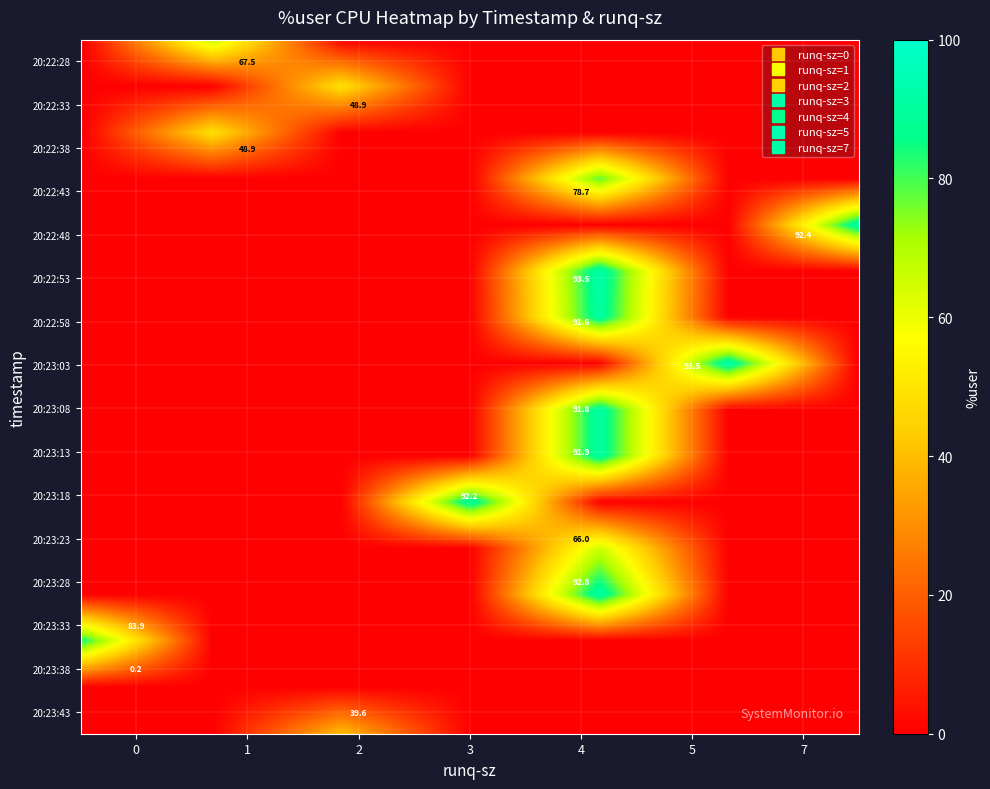

Is it true that 5 equals 122.4 at 3?

False